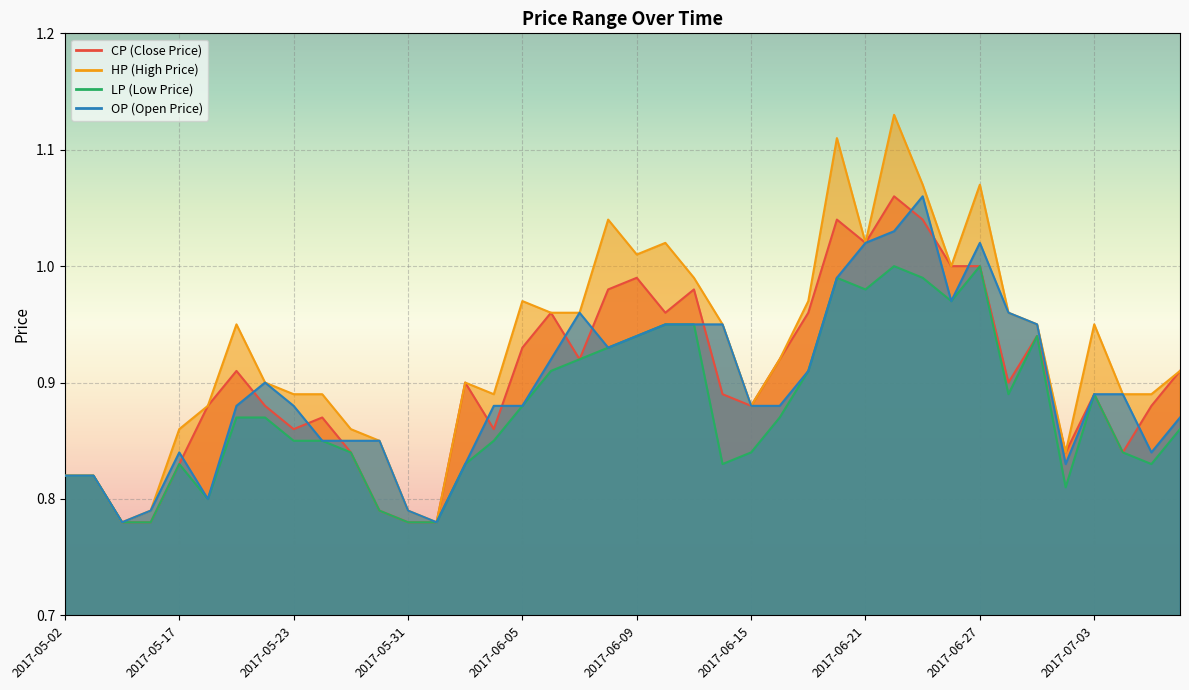

How many lines are shown in the chart?

4